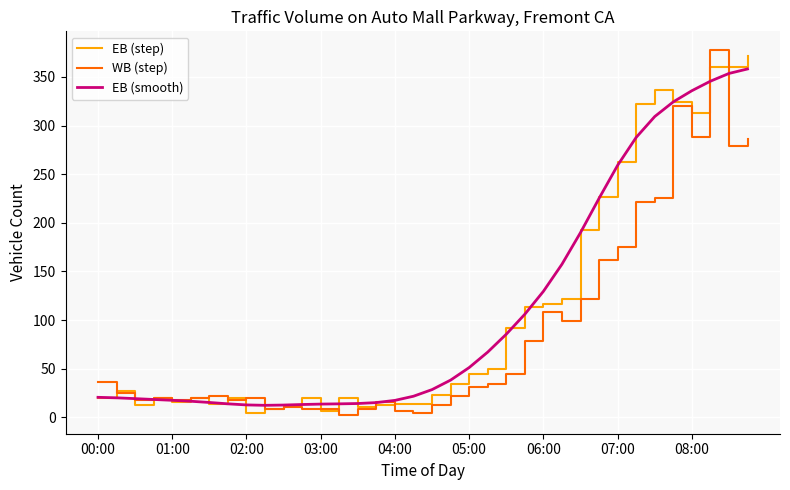

What is the maximum value shown in the chart?

378.0